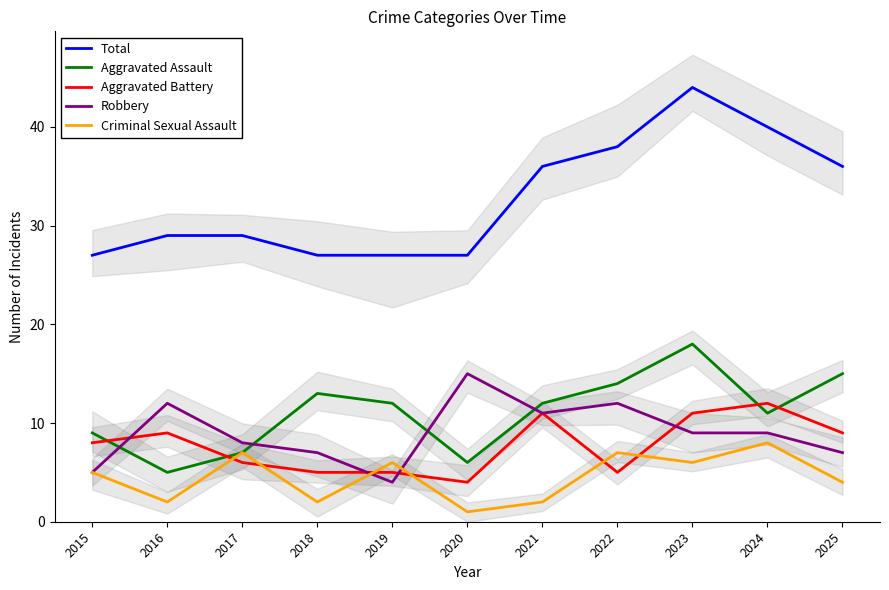

Which series changed the most between 2017 and 2018?

Aggravated Assault